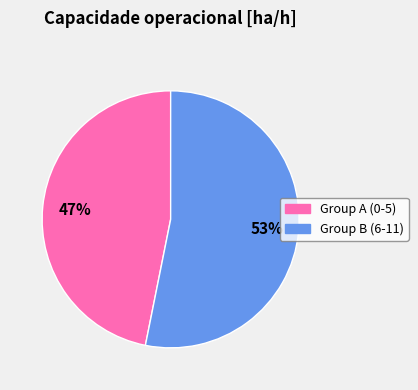

To the nearest percent, what is the difference between the largest and smallest slice percentages?

6%